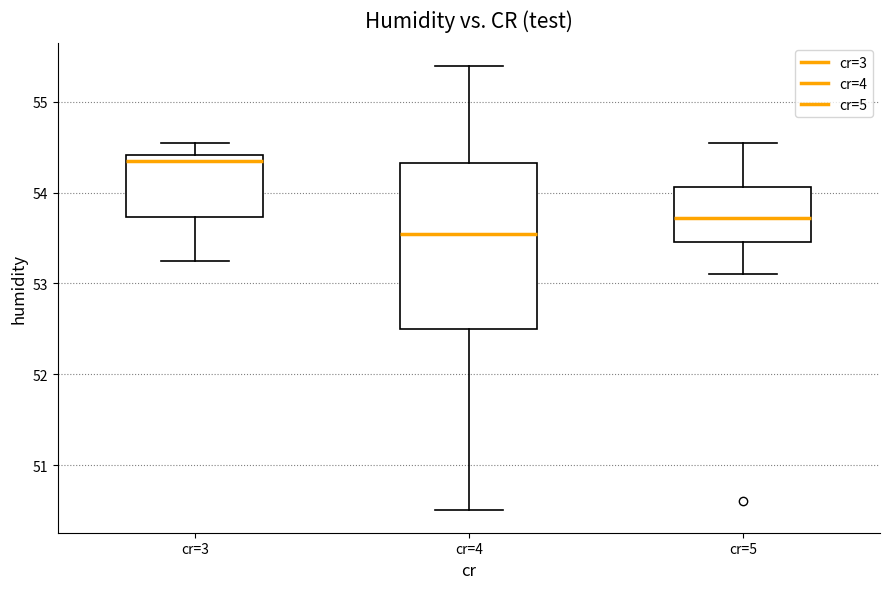

Where does the lower whisker of the box for cr=5 end on the y-axis? The values are not printed on the chart, so give them approximately, as read against the axis.

53.1